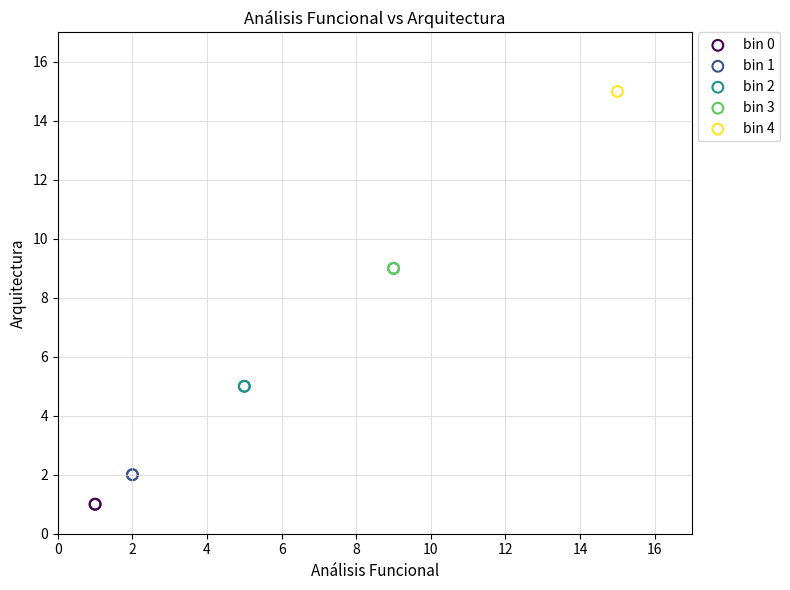

Which series reaches the minimum Y coordinate?

bin 0